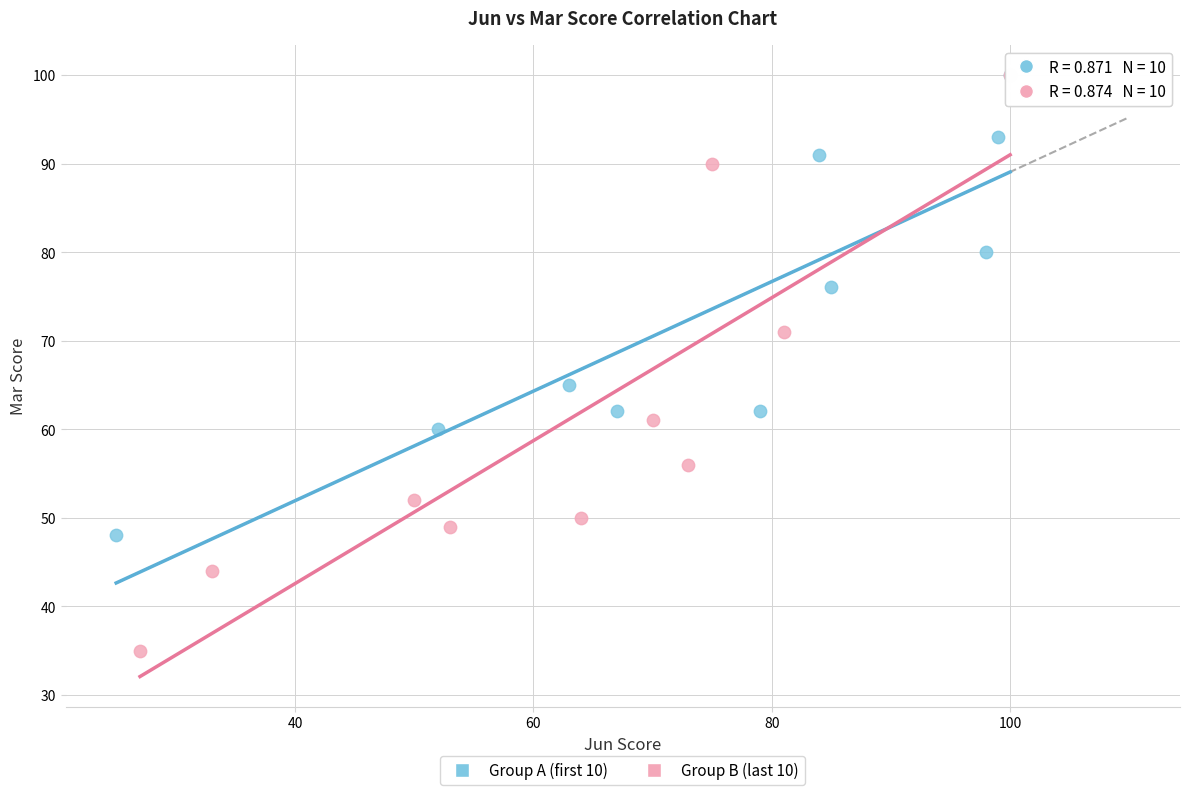

What are all the series names shown in the legend?

Group A (first 10), Group B (last 10)